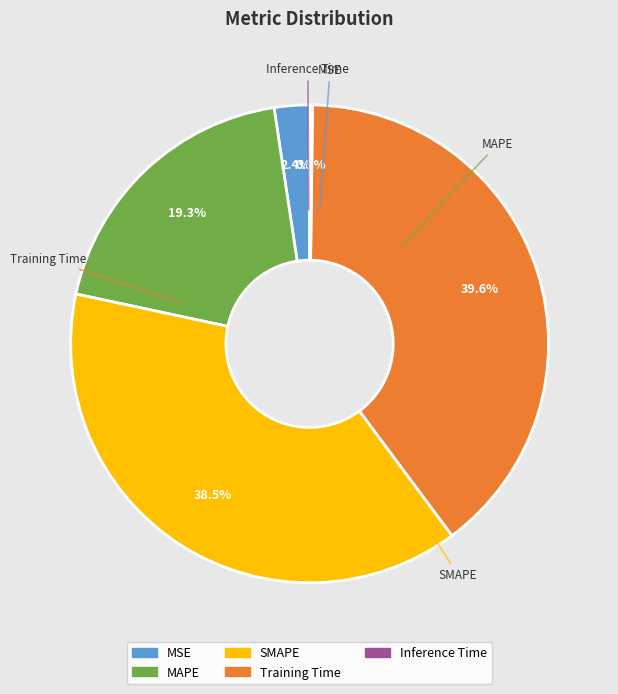

What is the total percentage of MSE and MAPE?

21.7%